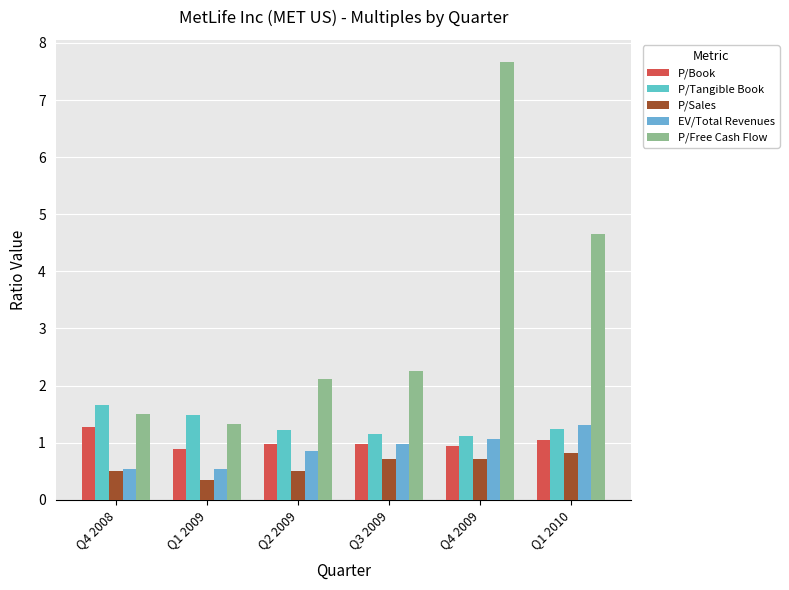

Reading left to right, transcribe all the data shown in this chart.

P/Book: 1.3	0.9	1.0	1.0	0.9	1.1
P/Tangible Book: 1.7	1.5	1.2	1.1	1.1	1.2
P/Sales: 0.5	0.3	0.5	0.7	0.7	0.8
EV/Total Revenues: 0.5	0.5	0.9	1.0	1.1	1.3
P/Free Cash Flow: 1.5	1.3	2.1	2.3	7.7	4.7